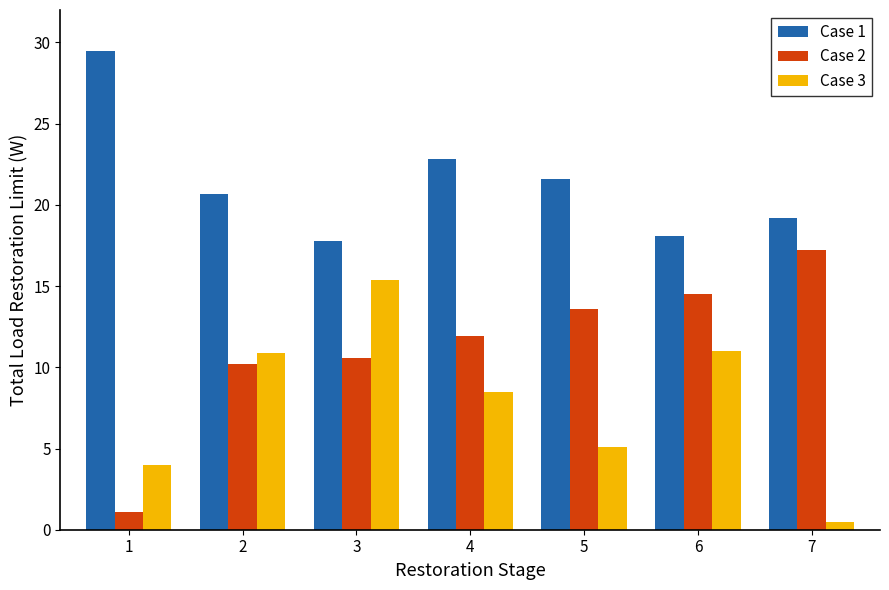

What is the maximum value shown in the chart?

29.5